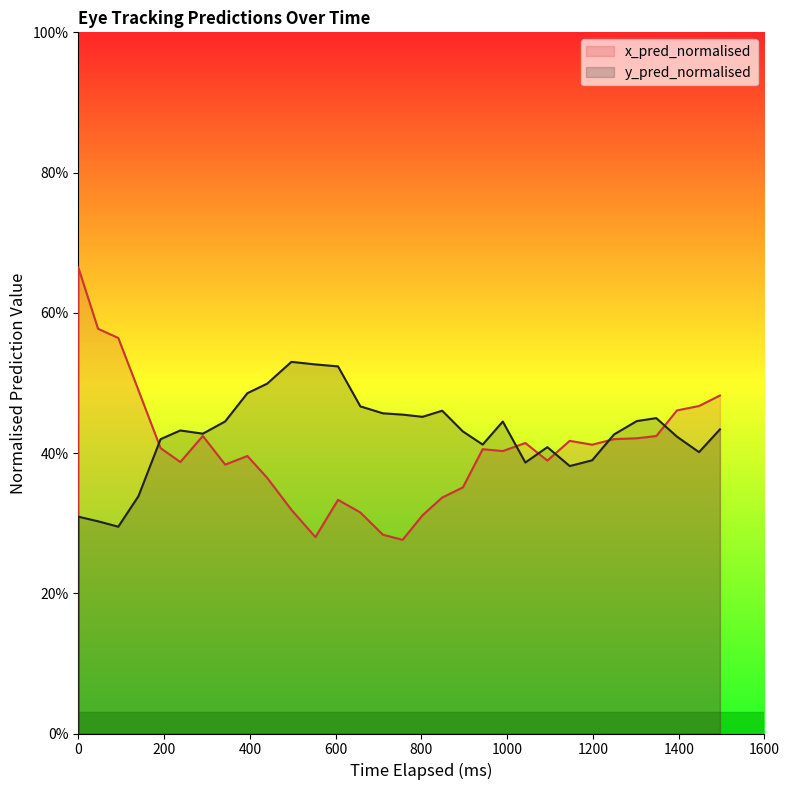

At how many categories does at least one series exceed 0?

31